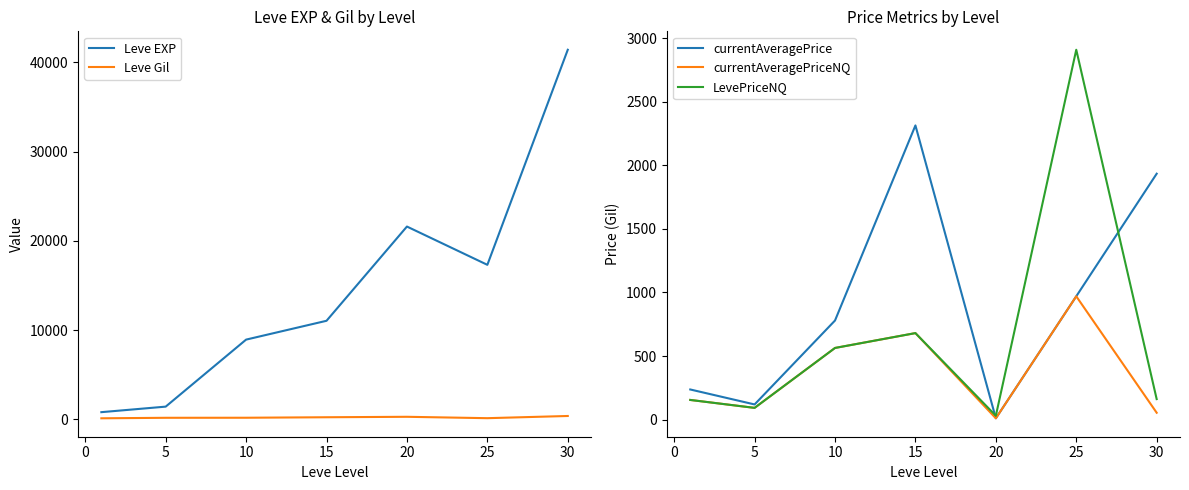

What are all the series names shown in the legend?

Leve EXP, Leve Gil, currentAveragePrice, currentAveragePriceNQ, LevePriceNQ